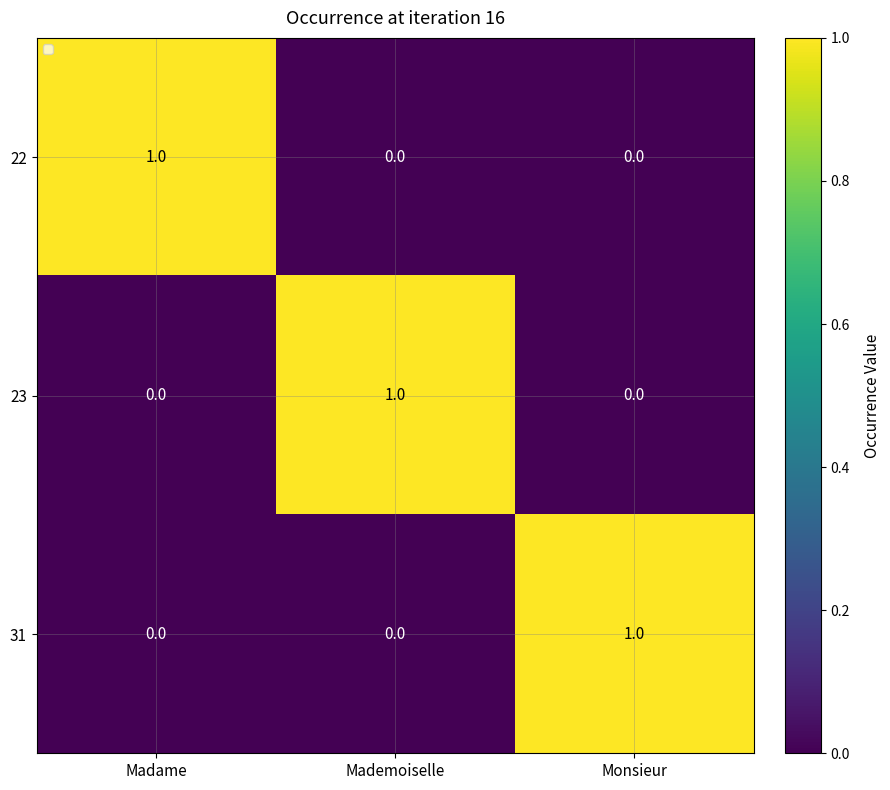

How many 31 values are between 0 and 1?

3